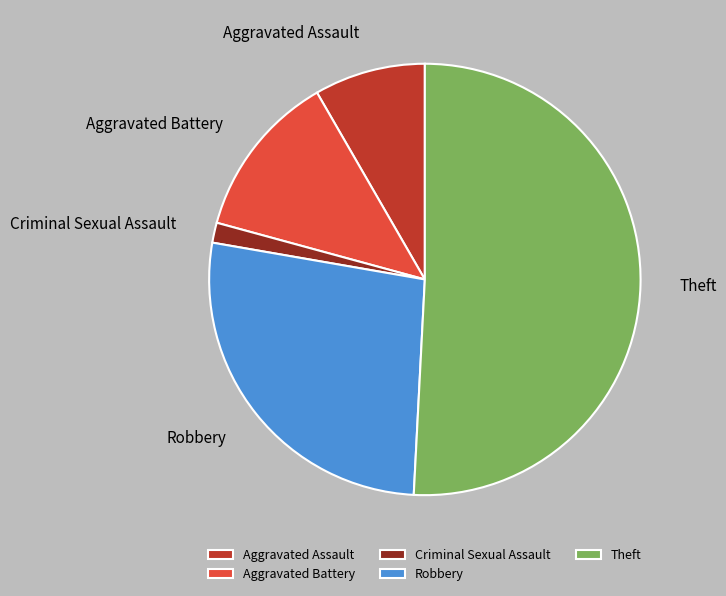

Is there any slice that represents more than half of the pie?

Yes